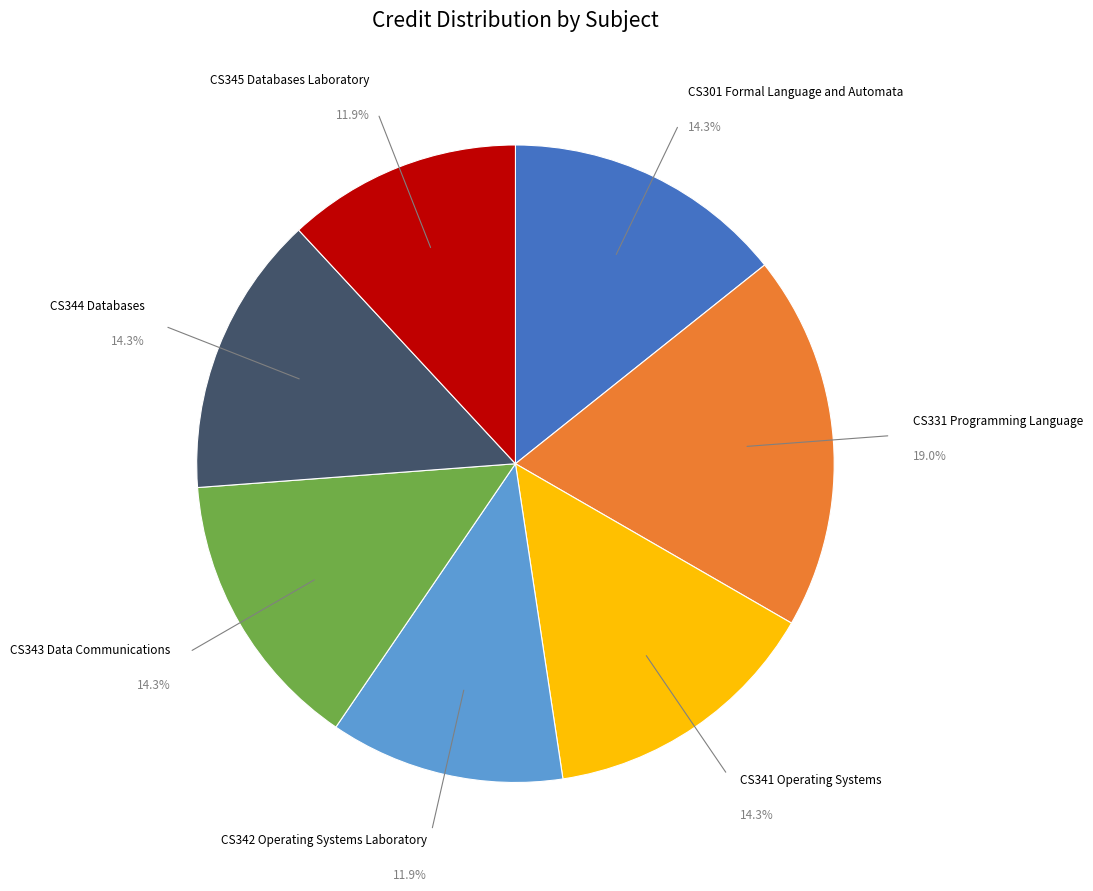

Is there a majority slice in this chart?

No